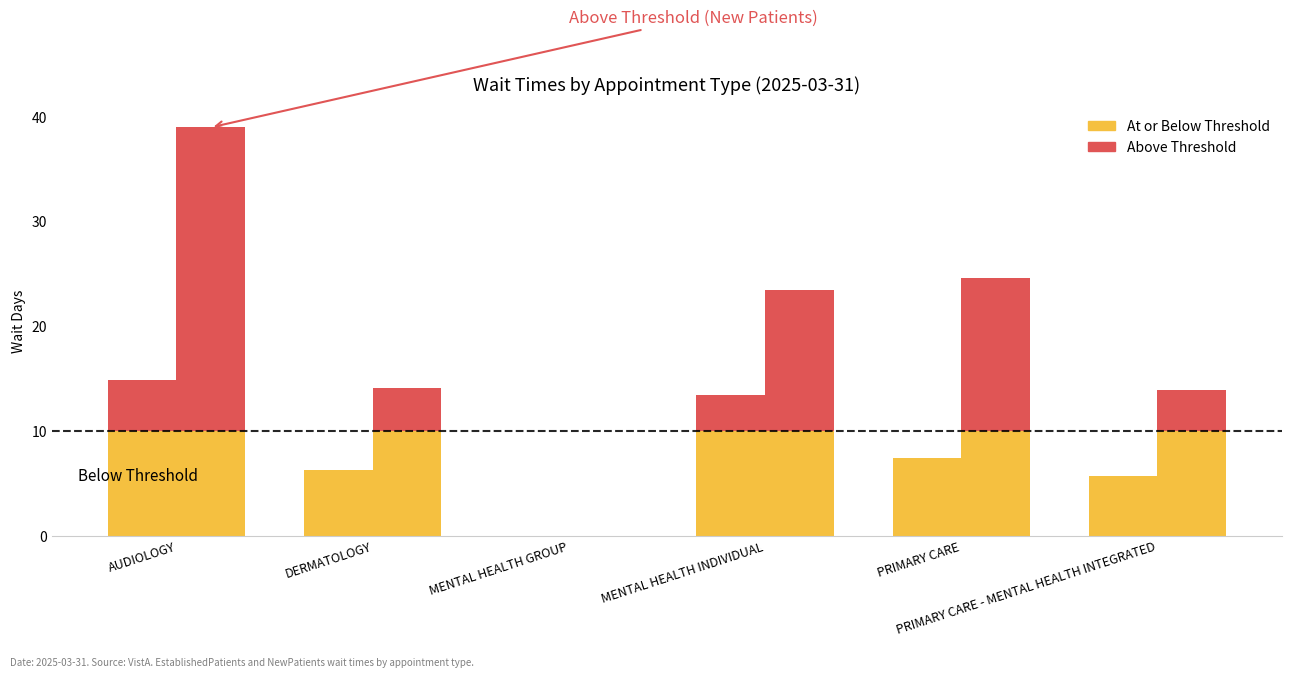

What is the label of the 1st bar from the left?

AUDIOLOGY